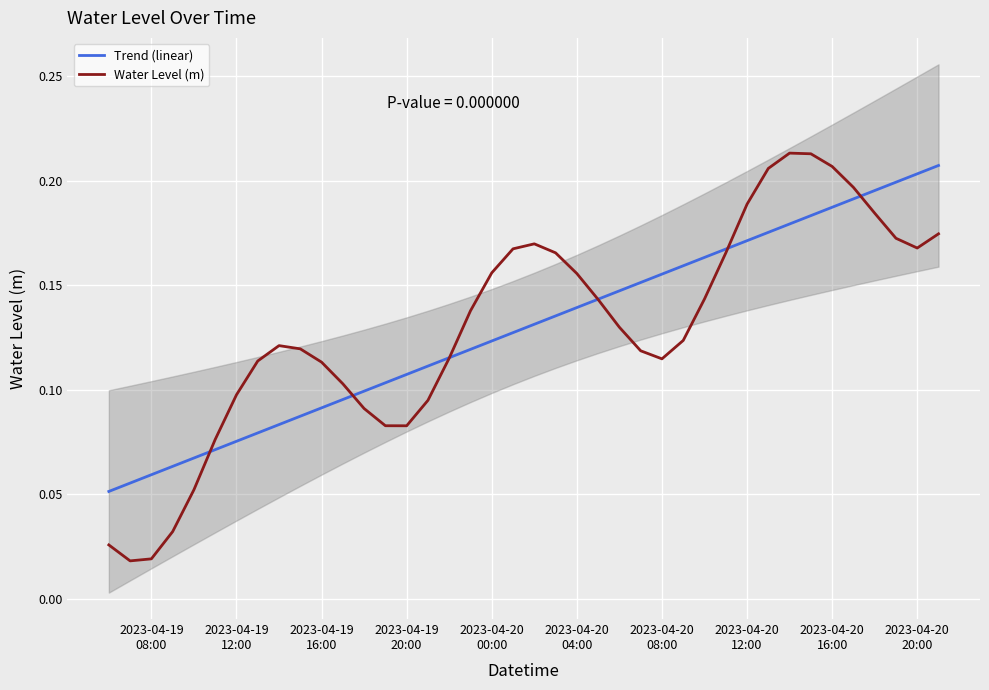

List the series in order of their overall mean, highest first.

Water Level (m), Trend (linear)